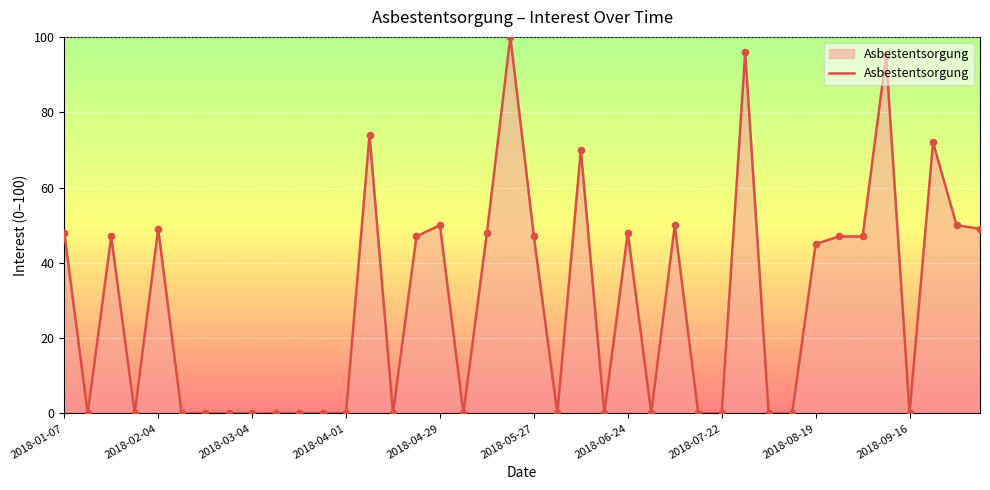

What is the difference between the maximum and minimum values?

100